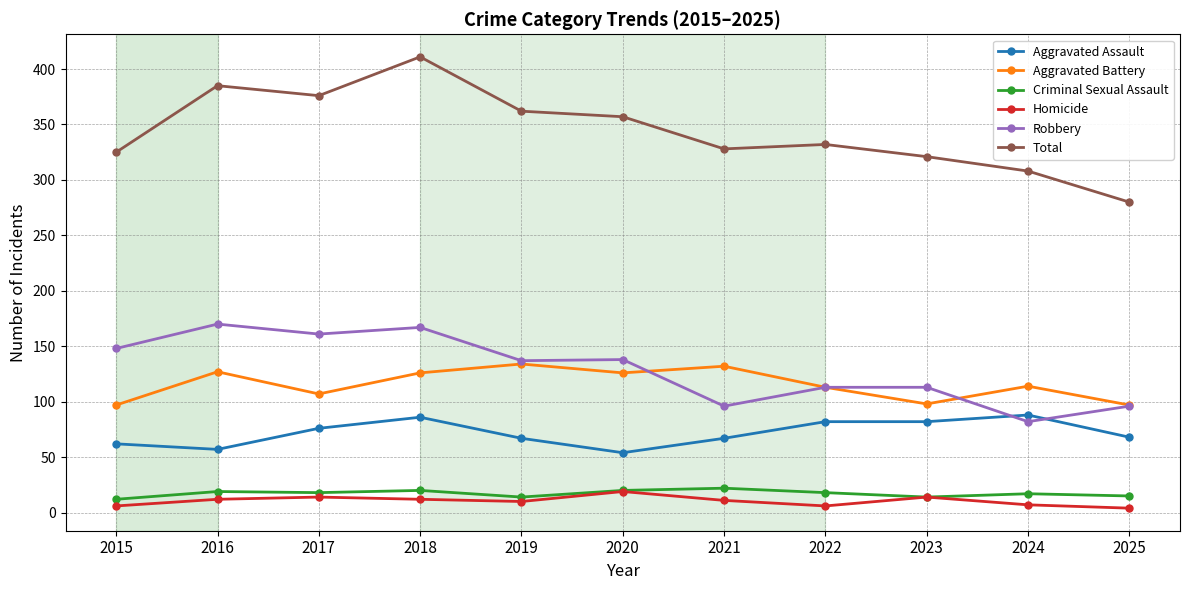

True or false: Total and Aggravated Assault cross at least once.

False